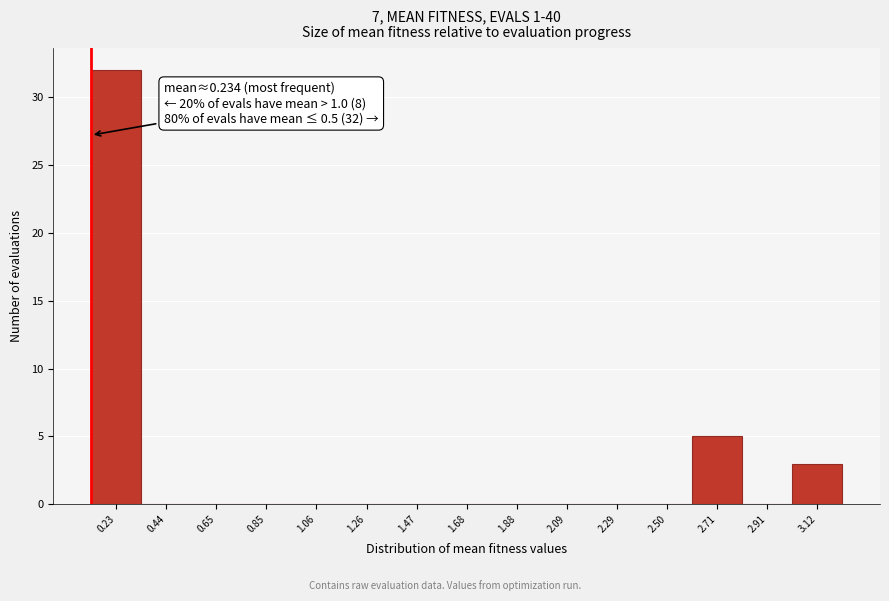

Reading right to left, transcribe all the data shown in this chart.

3.12=3	2.91=0	2.71=5	2.50=0	2.29=0	2.09=0	1.88=0	1.68=0	1.47=0	1.26=0	1.06=0	0.85=0	0.65=0	0.44=0	0.23=32